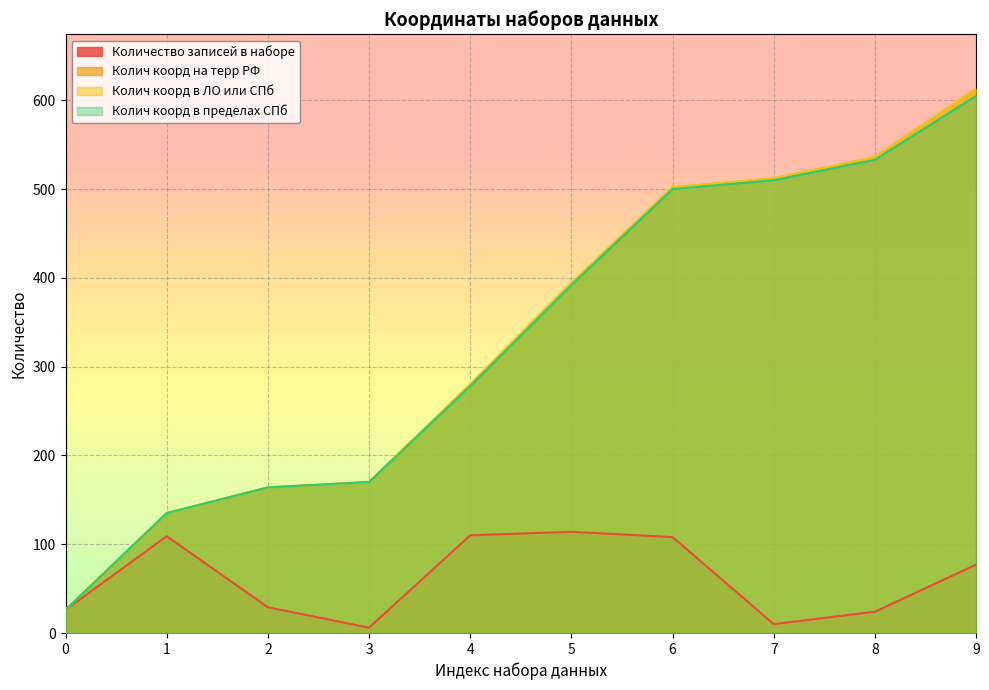

At which label is Колич коорд в ЛО или СПб closest to 319?

4